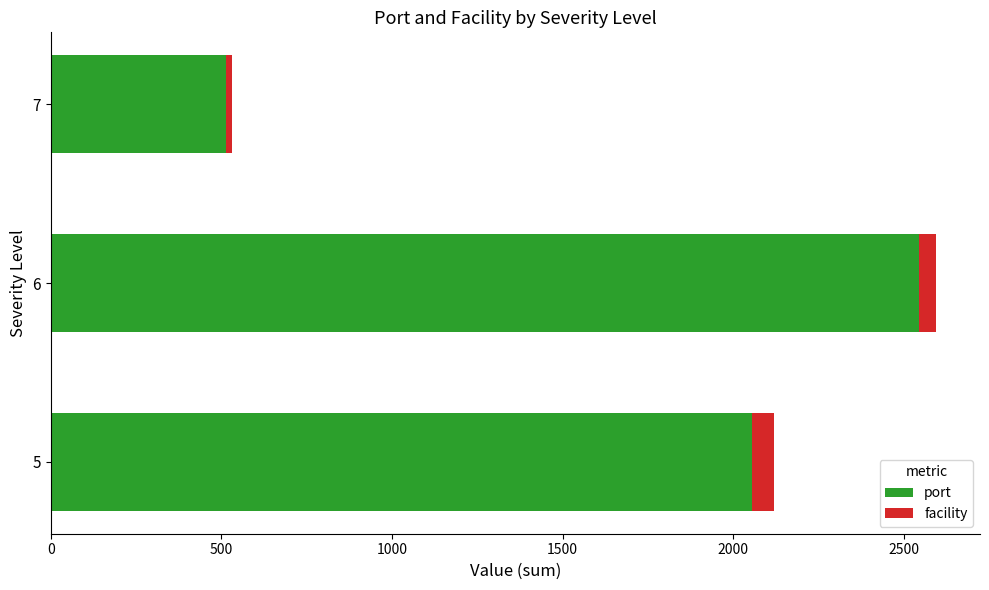

Rank the categories by port value from lowest to highest.

7, 5, 6